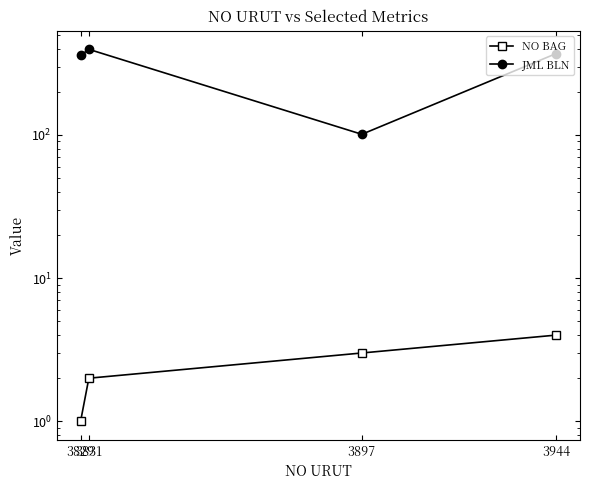

At 3944, list the series in order from largest to smallest.

JML BLN, NO BAG